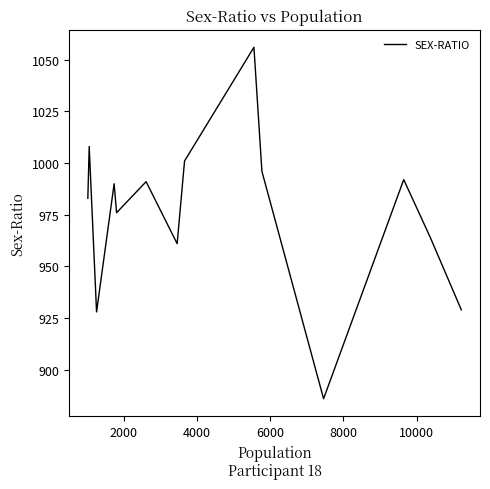

What is the average value?

976